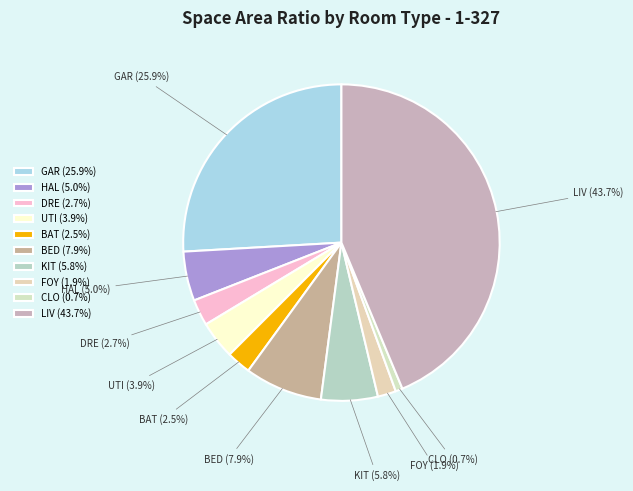

Does DRE account for over 50% of the chart?

No